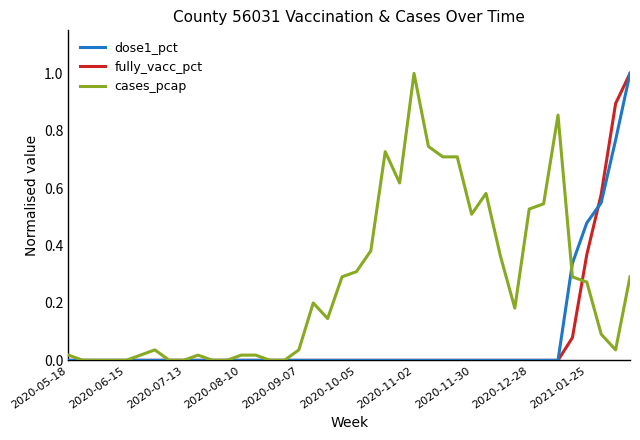

What is the maximum value for cases_pcap?

1.0